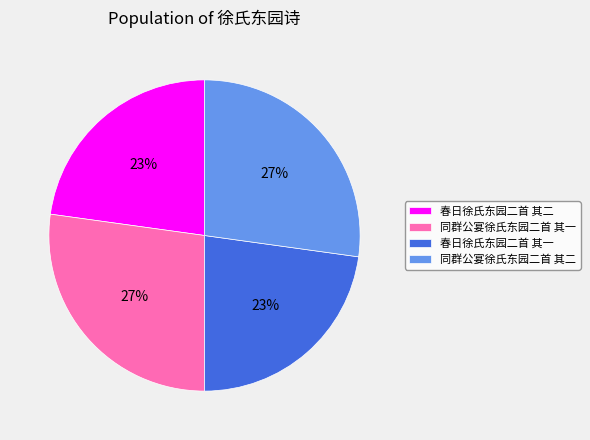

To the nearest percent, what percentage of the pie is 春日徐氏东园二首 其二?

23%